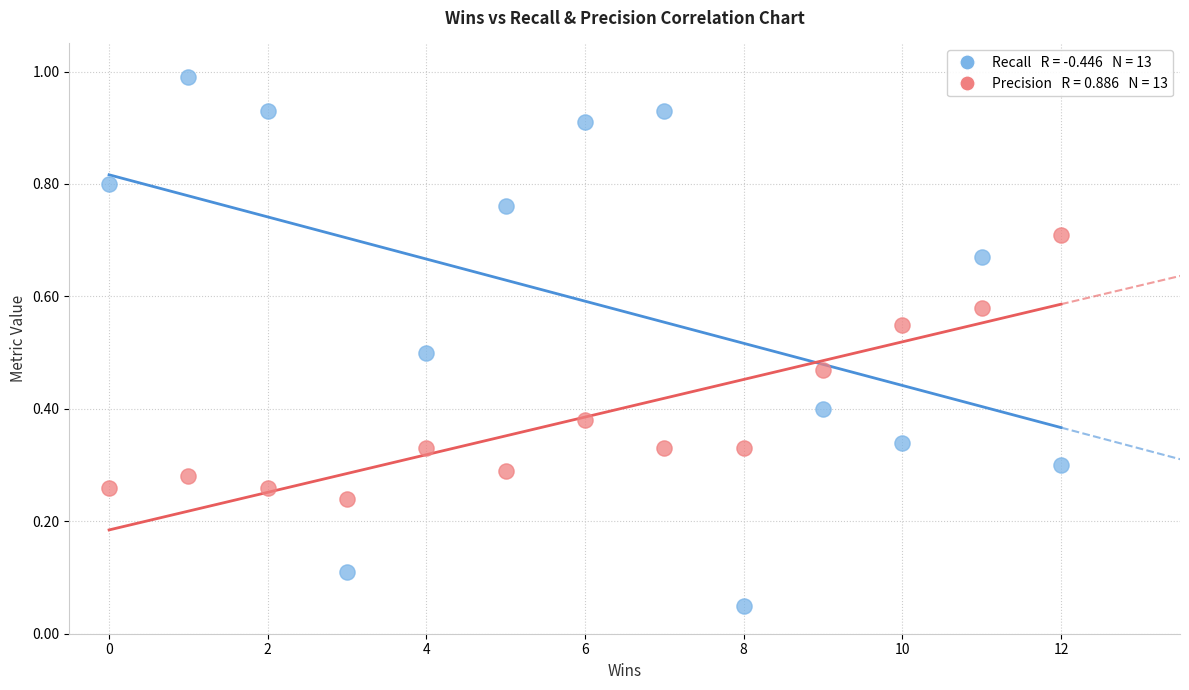

Across all data points, what is the range of X values (max minus min)?

12.0